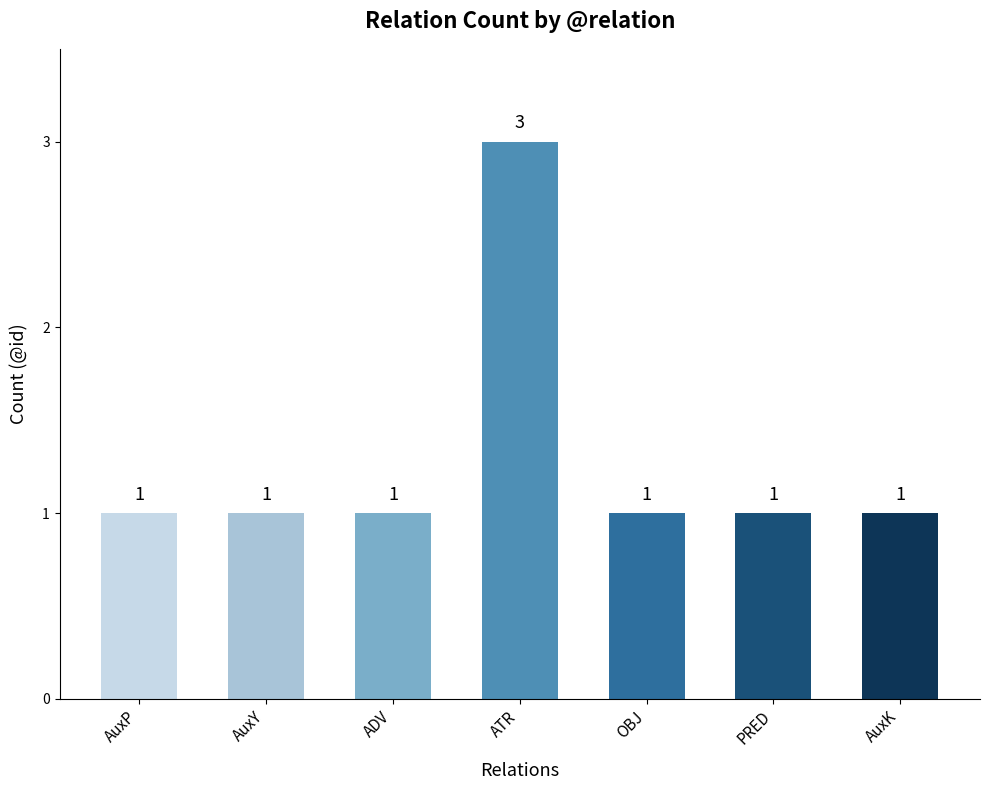

Is it true that the value at OBJ is 1?

True